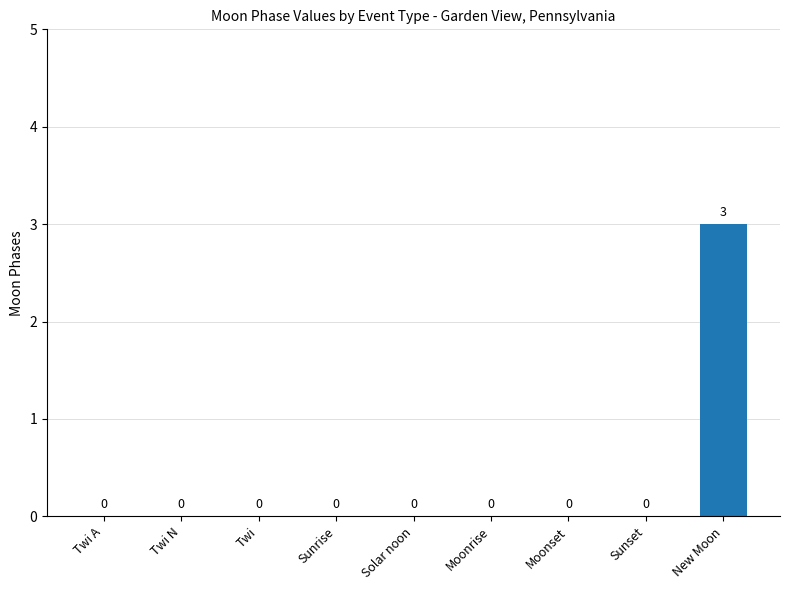

How many data points does each series have?

9